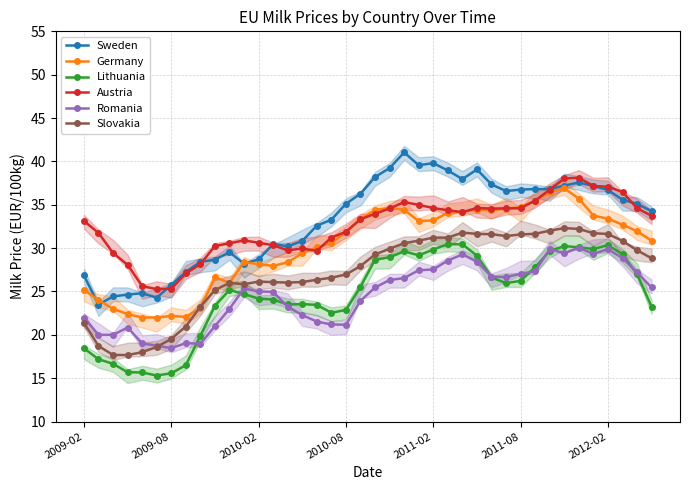

Where is Germany nearest to the value 29?

15